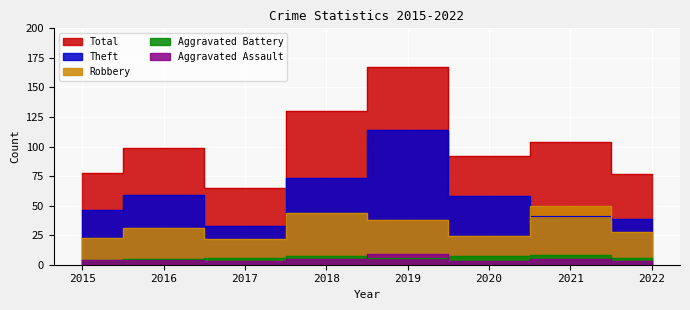

Reading left to right, transcribe all the data shown in this chart.

Robbery: 23	31	22	44	38	24	50	28
Theft: 46	59	33	73	114	58	41	39
Aggravated Battery: 4	5	6	7	6	7	8	6
Aggravated Assault: 4	4	3	5	9	3	5	3
Total: 78	99	65	130	167	92	104	77